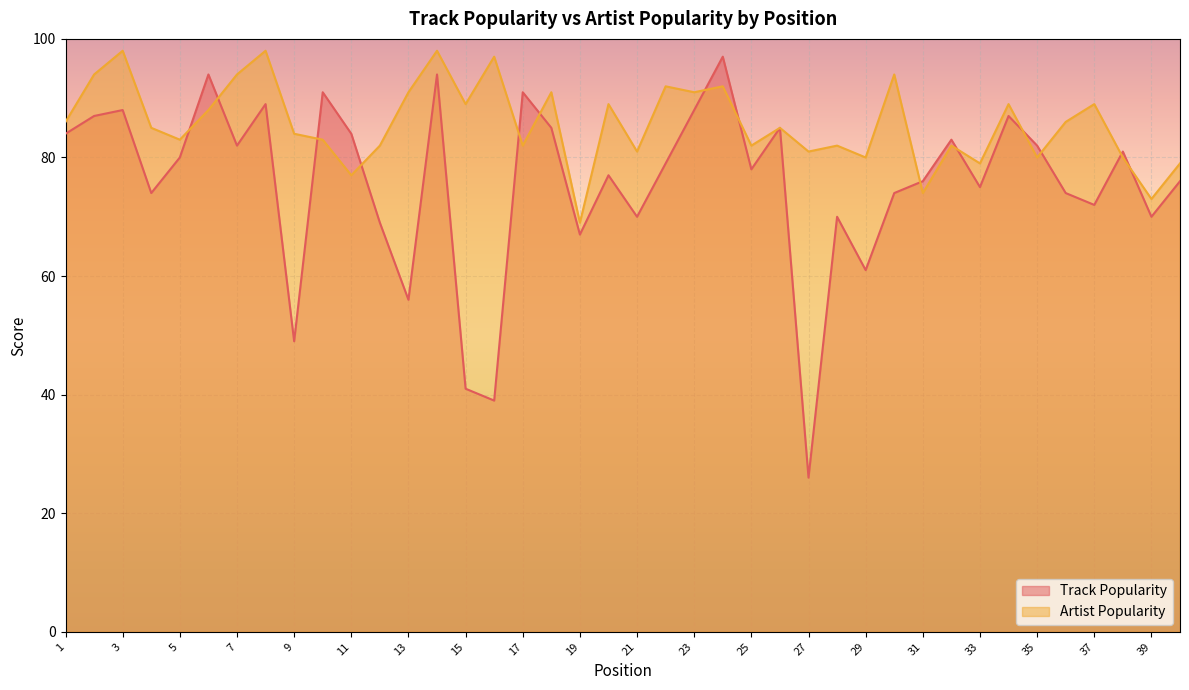

At which category does Artist Popularity reach its first local valley?

5